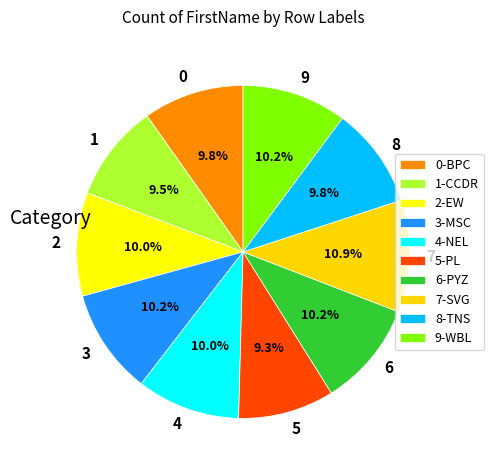

Is there a majority slice in this chart?

No